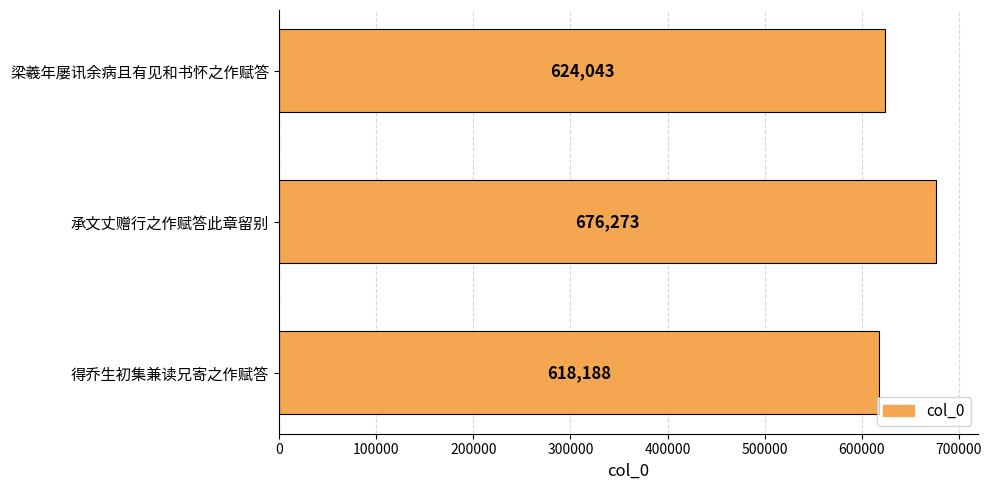

Reading top to bottom, transcribe all the data shown in this chart.

624043	676273	618188